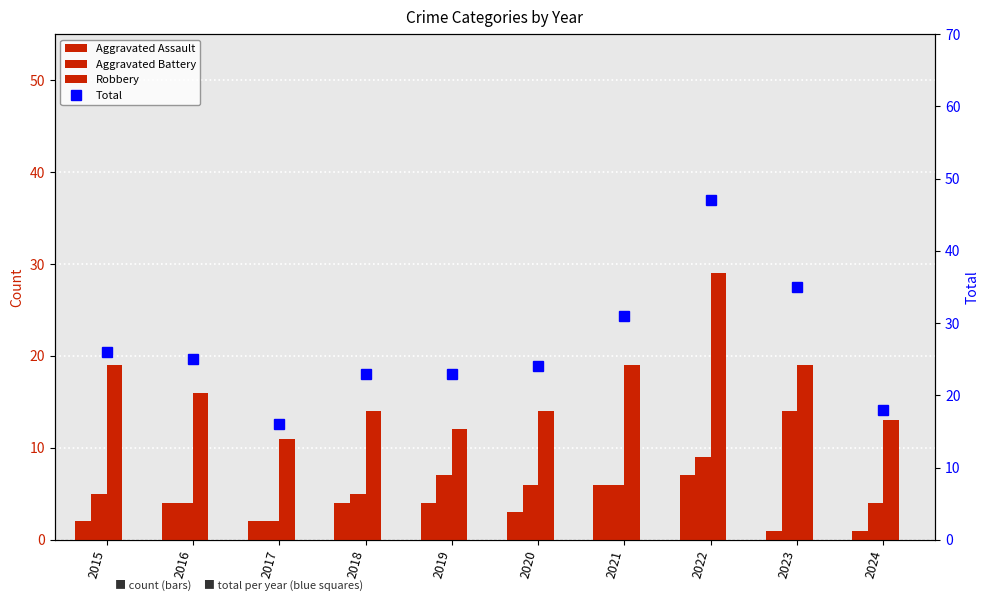

What is the sum of the Aggravated Assault values at 2020 and 2016?

7